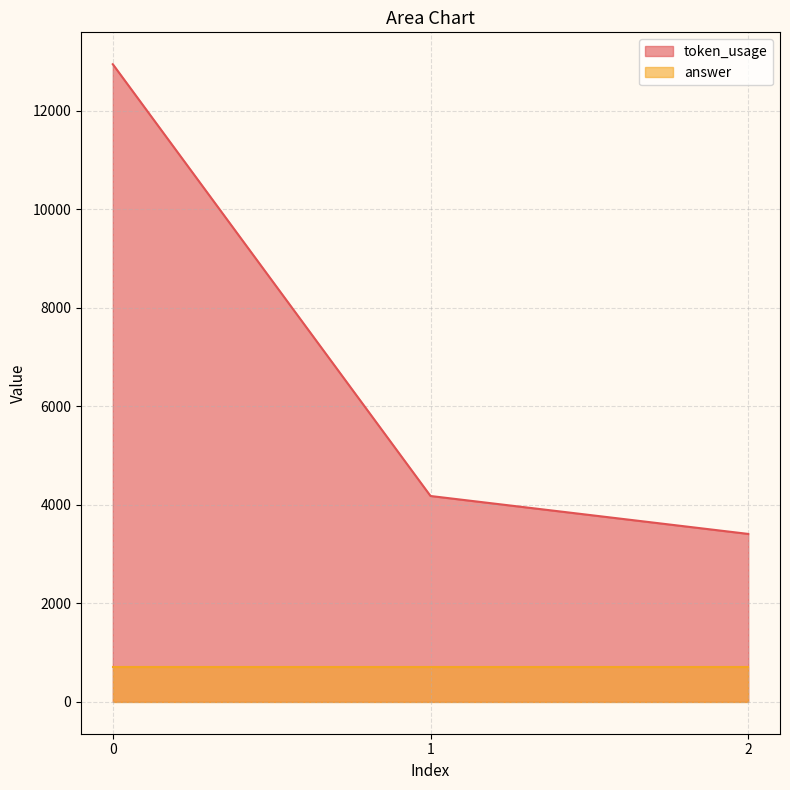

What is the value of the 2nd point from the left?

4180